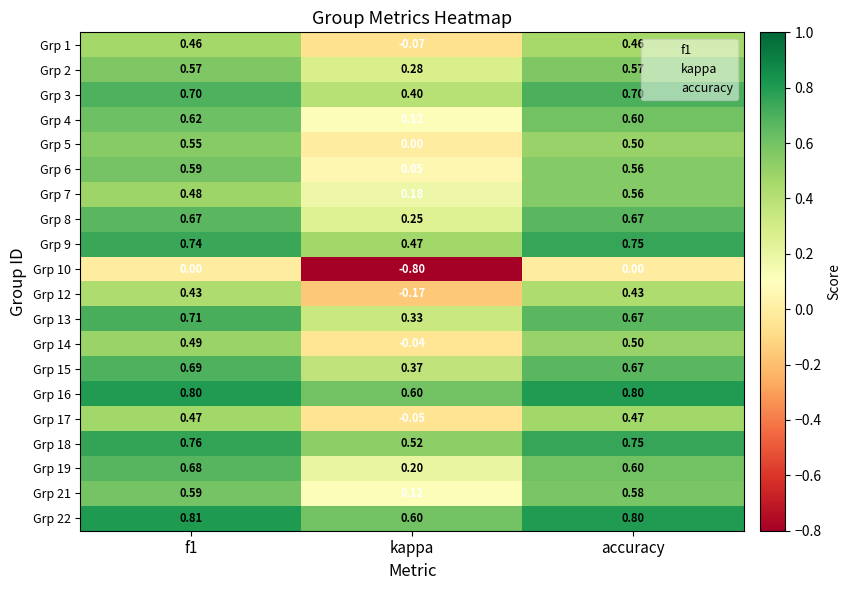

At which category is the sum across all series the highest?

f1